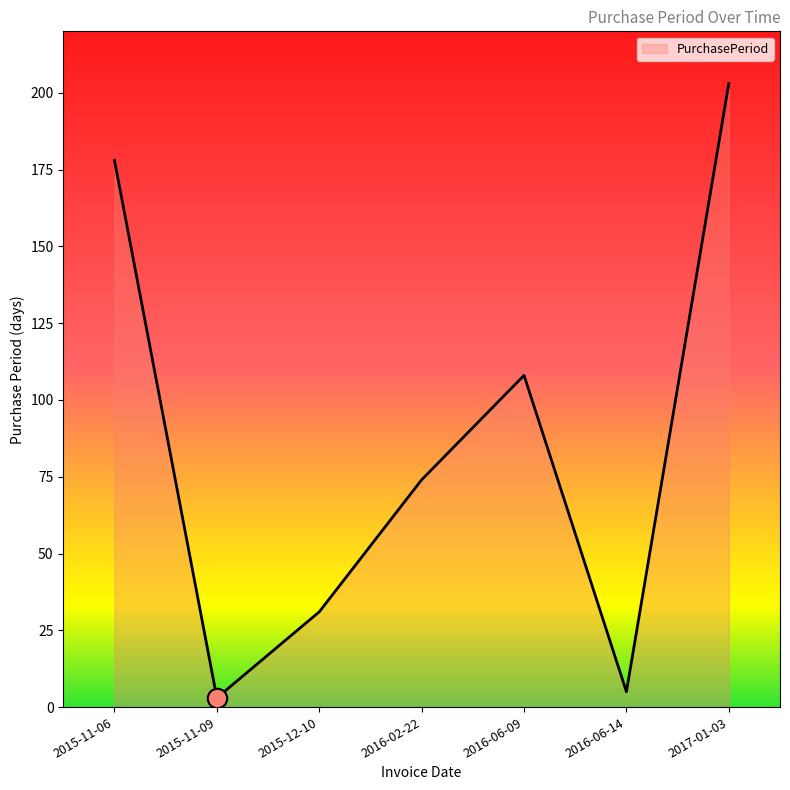

What is the ratio of the value at 2015-11-09 to the value at 2016-06-14?

0.6